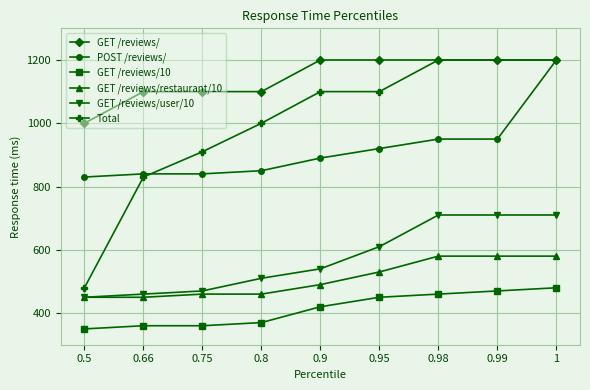

What is the difference between the highest and lowest values at 0.8?

730